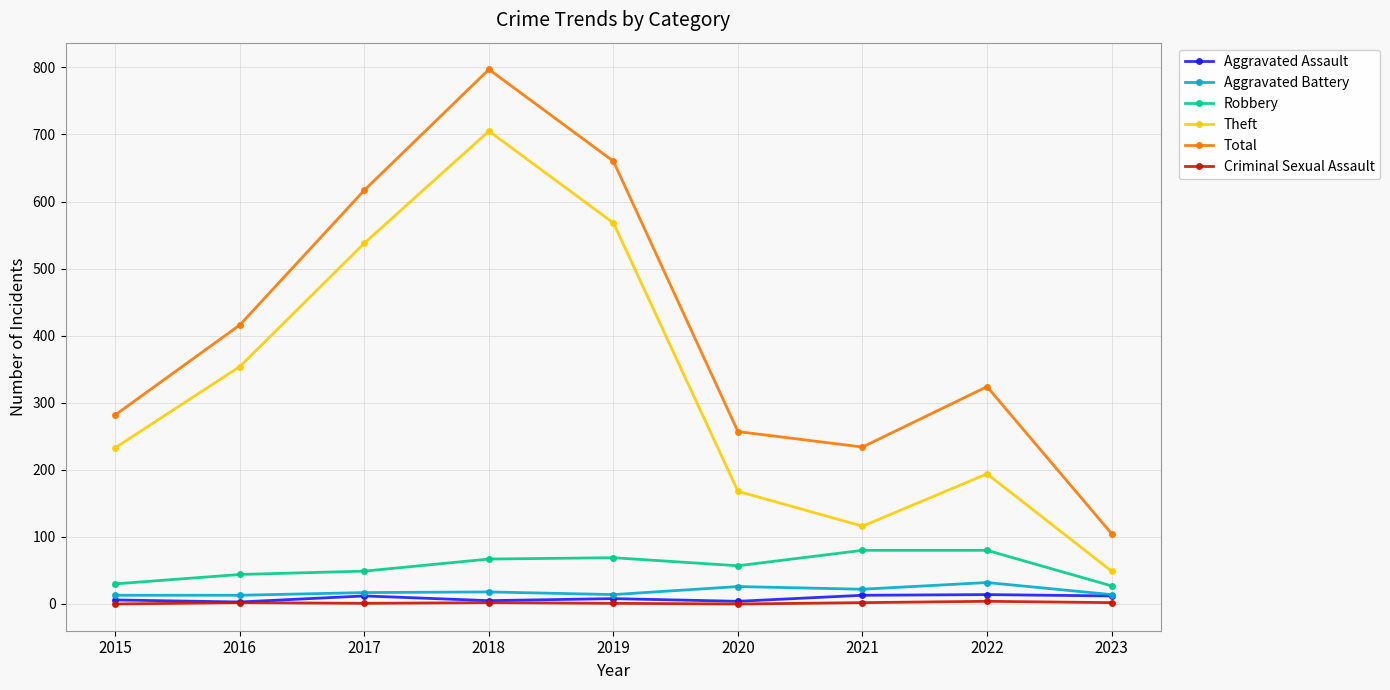

Which series has the widest spread of values?

Total